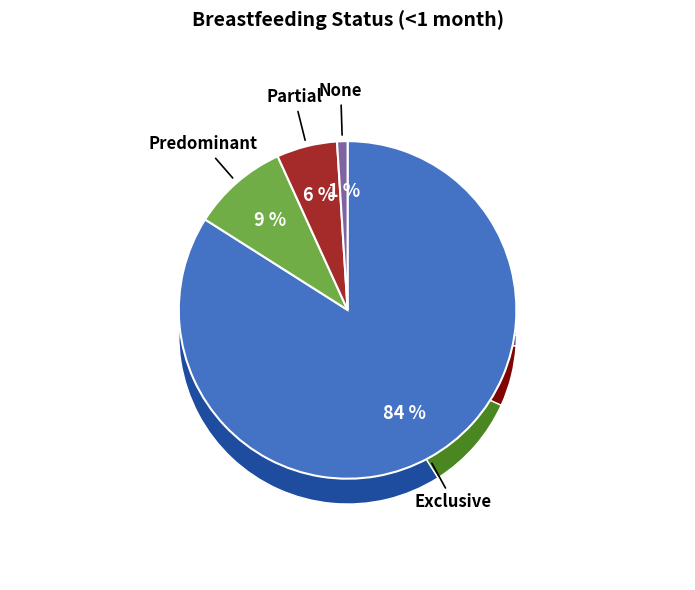

To the nearest percent, what is the difference between the Predominant and Exclusive slice percentages?

75%